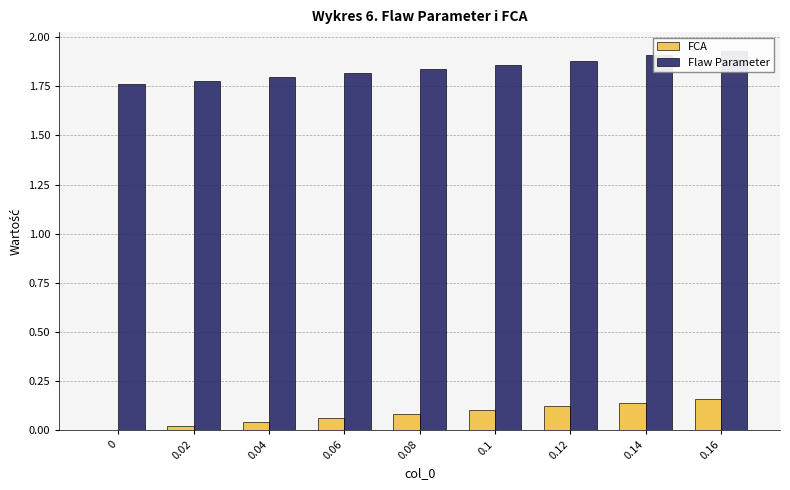

Rank the categories by Flaw Parameter value from lowest to highest.

0, 0.02, 0.04, 0.06, 0.08, 0.1, 0.12, 0.14, 0.16